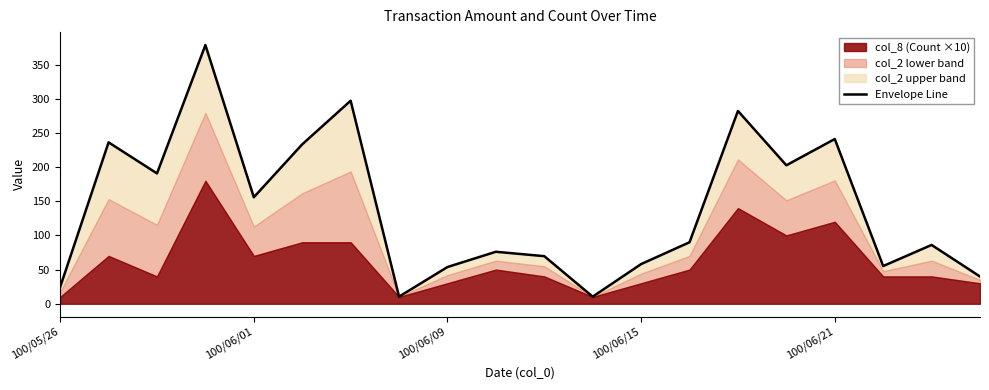

How many points are higher than both their immediate neighbors (excluding endpoints)?

7